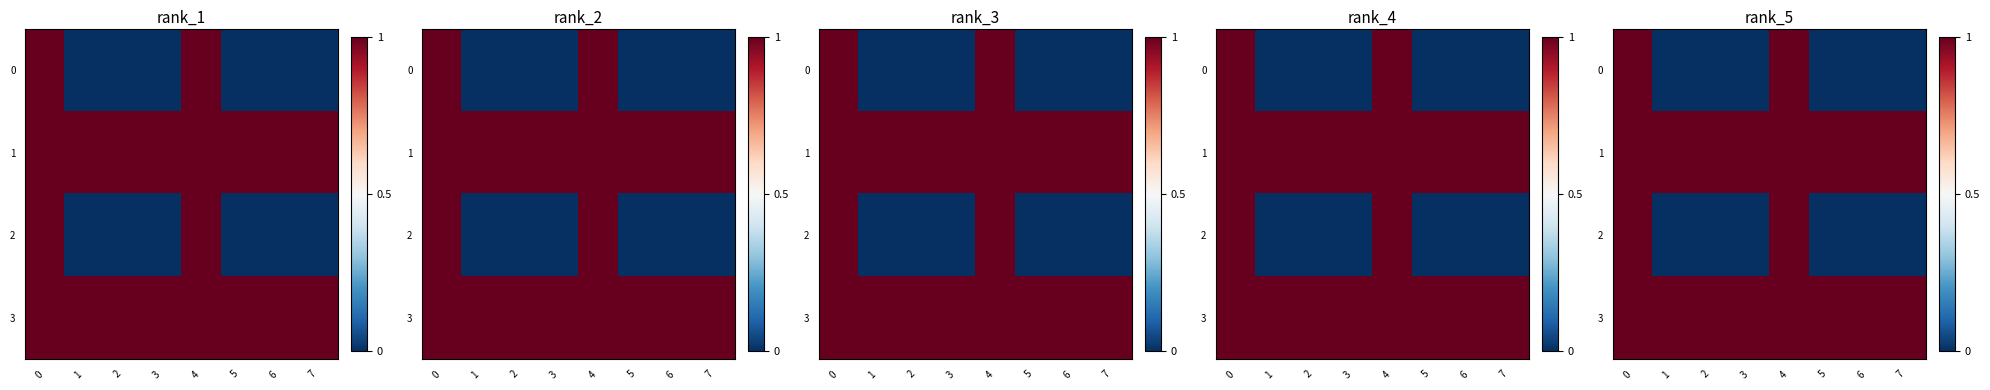

The value of row_1 at 7 is 0. True or false?

False